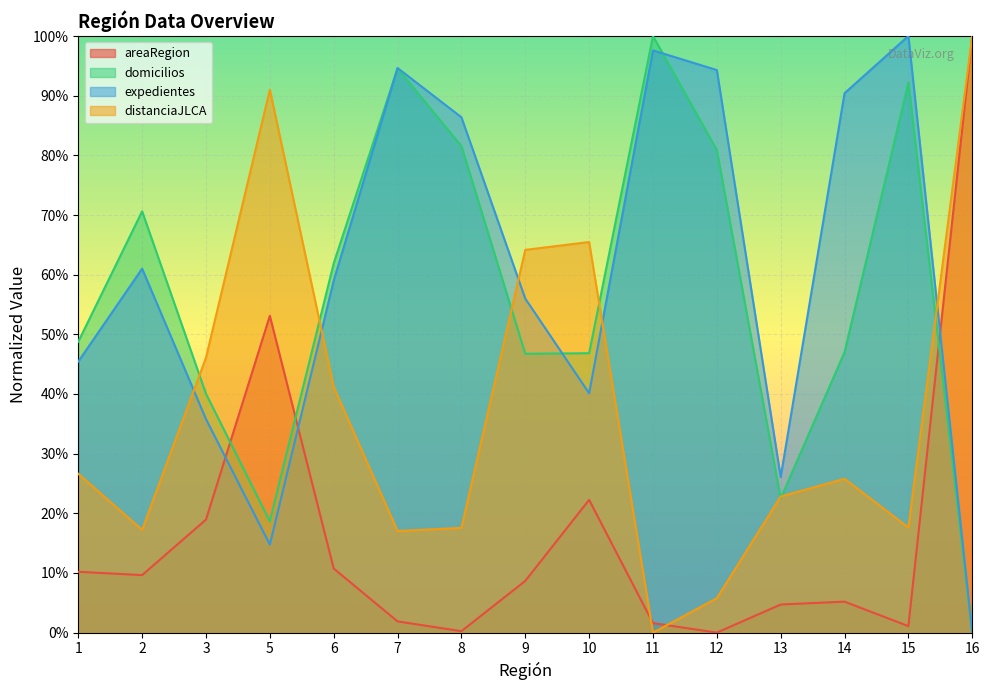

Reading right to left, transcribe all the data shown in this chart.

areaRegion: 16=100.0	15=1.1	14=5.2	13=4.7	12=0.0	11=1.6	10=22.3	9=8.7	8=0.2	7=1.9	6=10.7	5=53.1	3=18.9	2=9.6	1=10.2
domicilios: 16=0.0	15=92.2	14=47.0	13=22.5	12=80.9	11=100.0	10=46.8	9=46.7	8=81.5	7=94.6	6=61.9	5=18.6	3=40.0	2=70.6	1=48.8
expedientes: 16=0.0	15=100.0	14=90.4	13=26.1	12=94.3	11=97.6	10=40.1	9=56.0	8=86.4	7=94.6	6=59.0	5=14.8	3=35.8	2=61.0	1=45.4
distanciaJLCA: 16=100.0	15=17.6	14=25.8	13=22.8	12=5.8	11=0.0	10=65.5	9=64.2	8=17.6	7=17.0	6=41.2	5=91.0	3=46.1	2=17.2	1=26.6